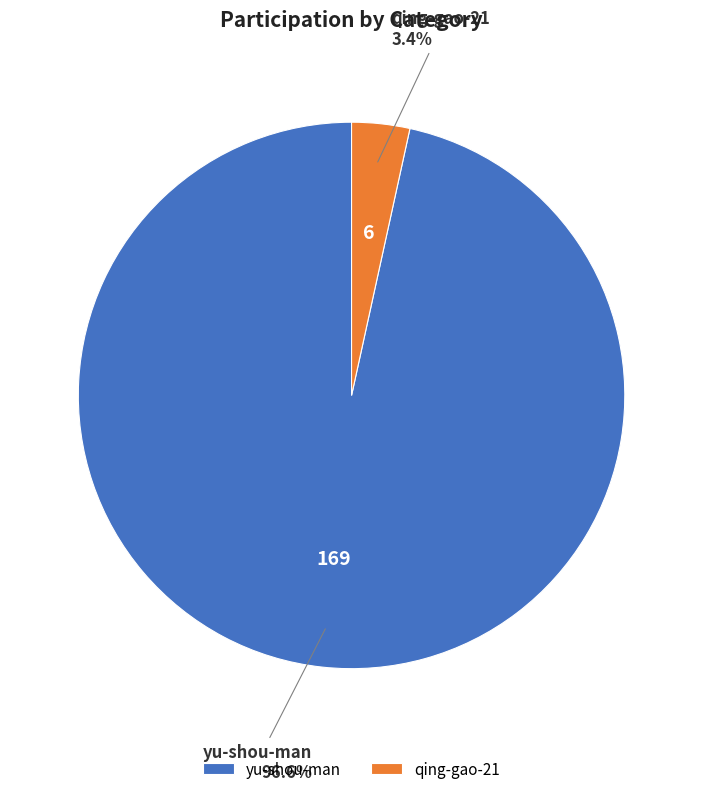

Do yu-shou-man and qing-gao-21 together represent more than half of the pie?

Yes